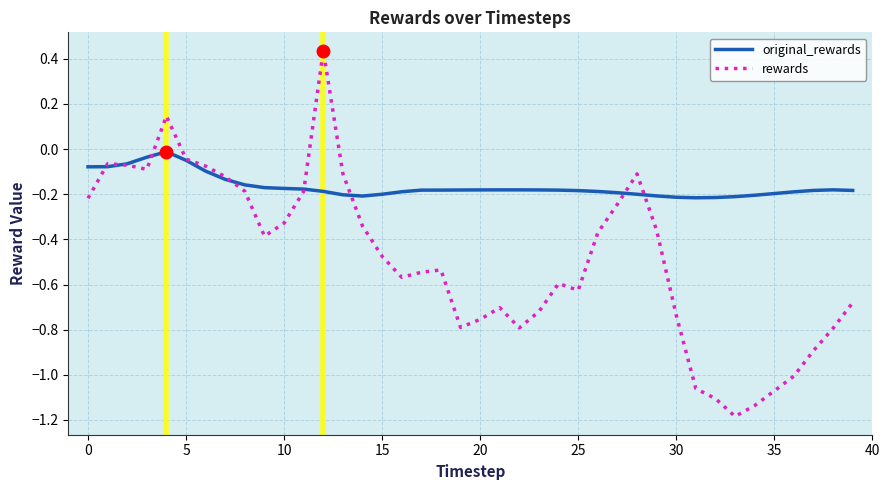

Which series has the largest range (max minus min)?

rewards